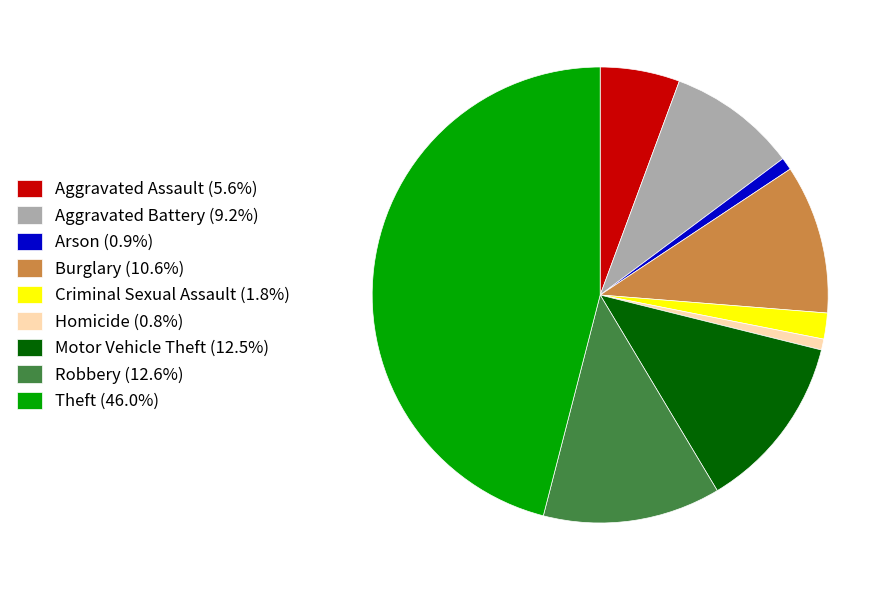

Approximately how many times larger is the value at Homicide compared to Criminal Sexual Assault?

0.4